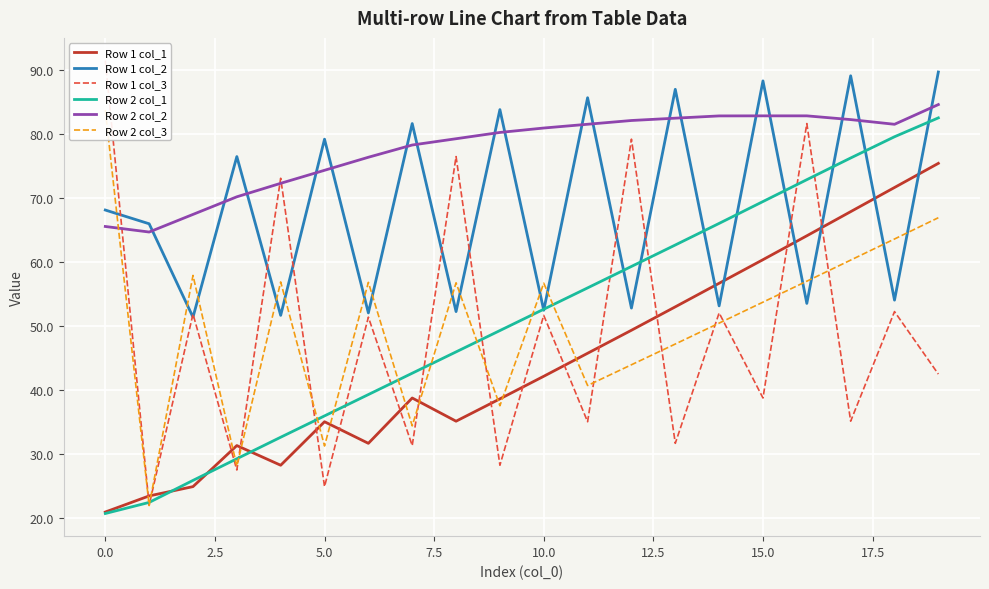

The Row 2 col_3 series shows 63.6 at 18. True or false?

True